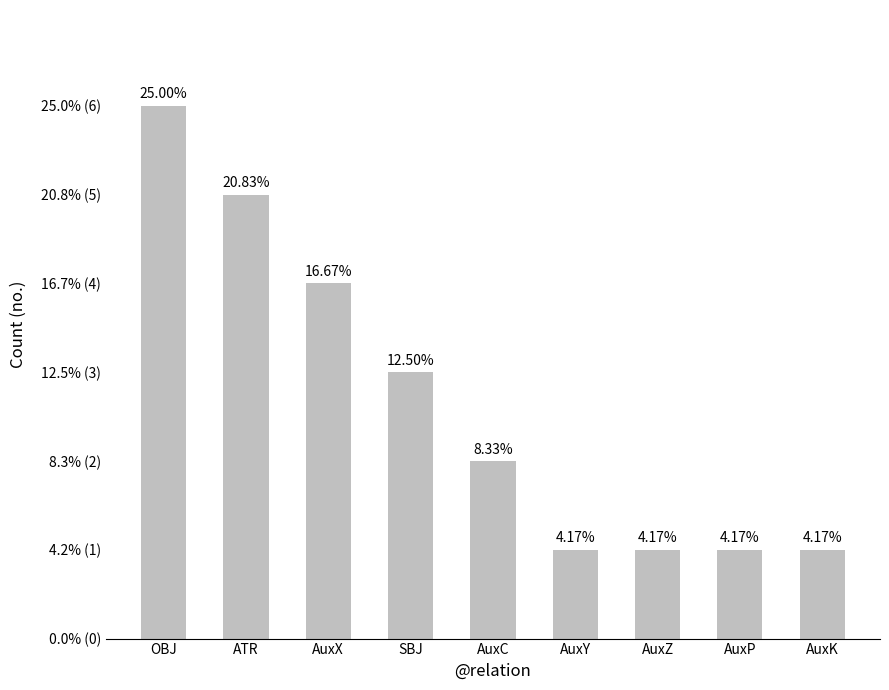

What position from the right is AuxC?

5